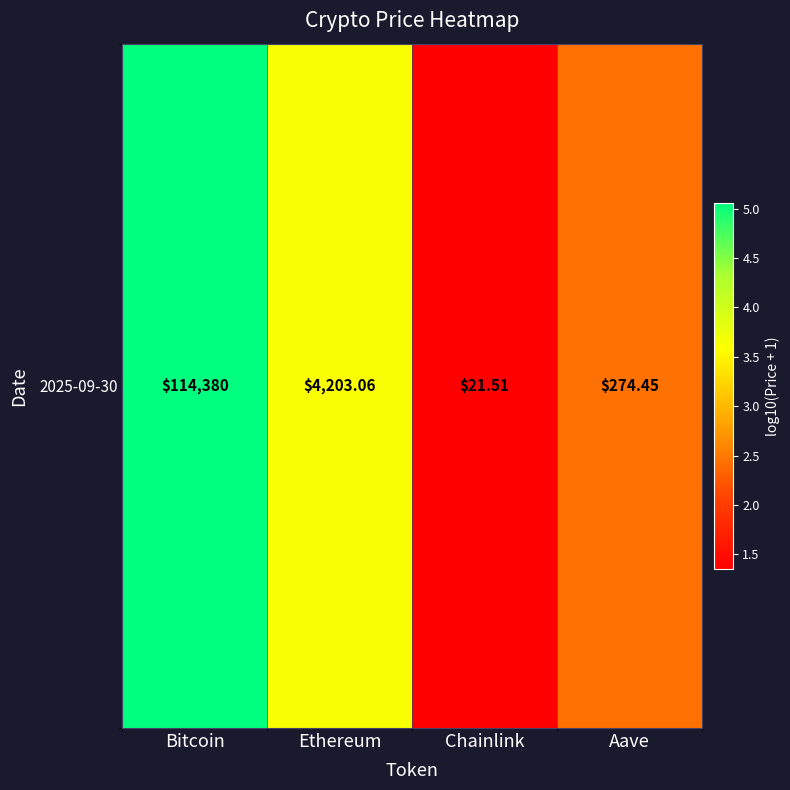

What is the change in value from Ethereum to Chainlink?

-2.3